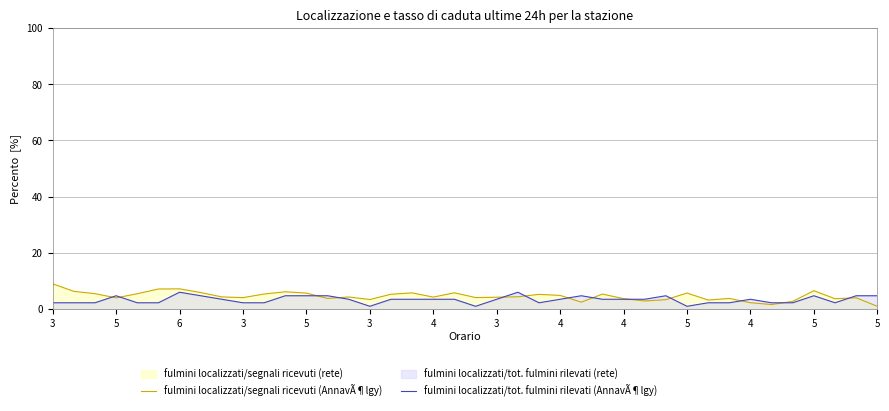

Rank the series at 5 from highest to lowest value.

fulmini localizzati/segnali ricevuti (AnnavÃ¶lgy), fulmini localizzati/tot. fulmini rilevati (AnnavÃ¶lgy)